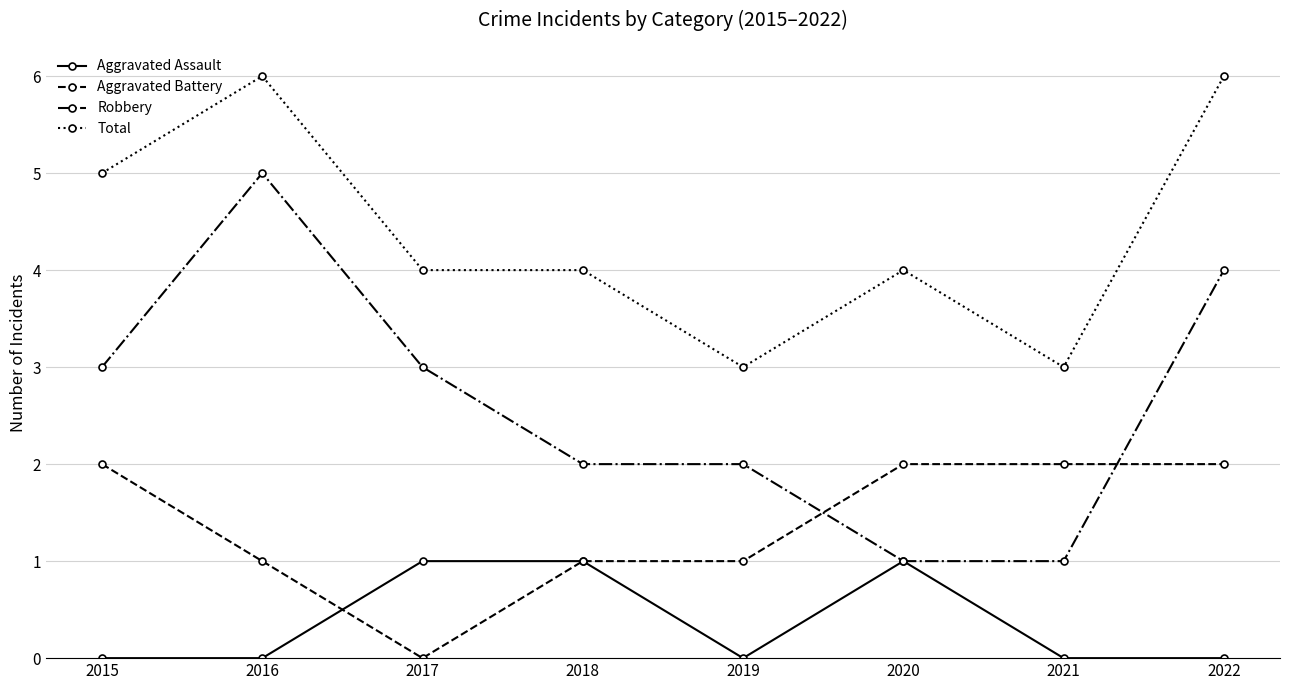

Count the Total values in the range 4 to 6.

6